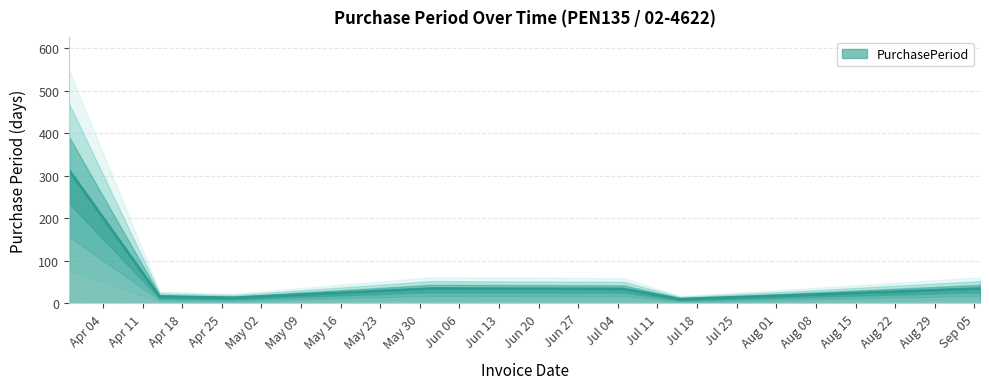

What is the change in value from 2016-03-29 to 2016-04-27?

-300